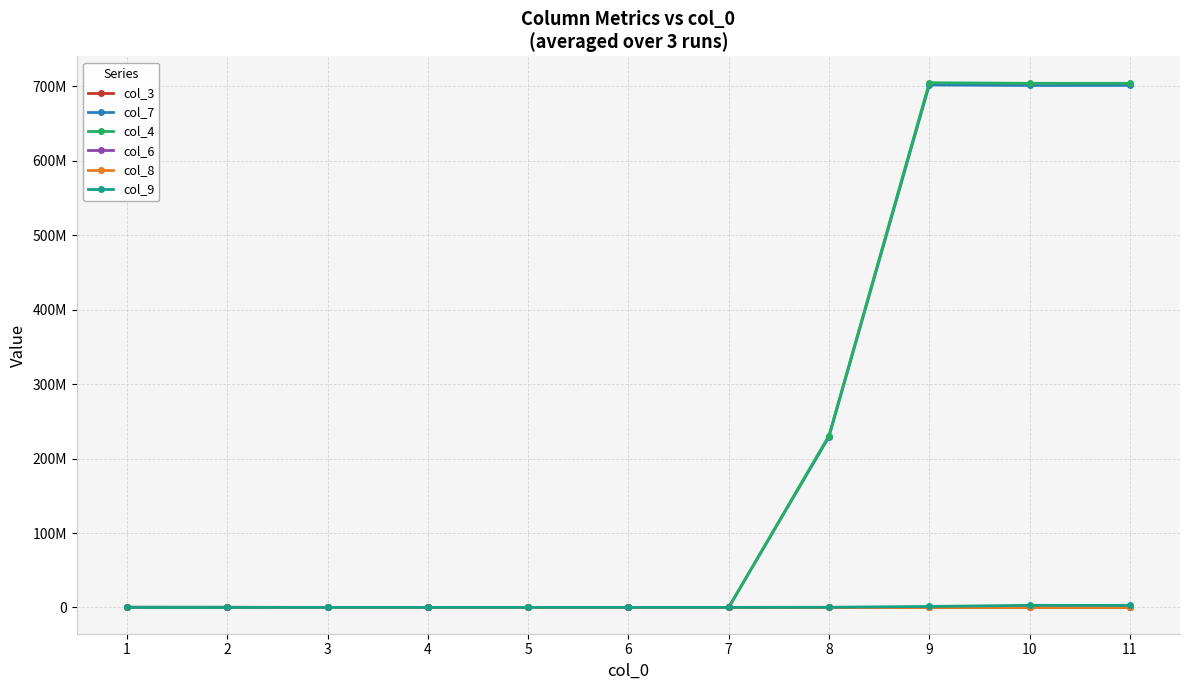

Does the chart have visible grid lines?

Yes